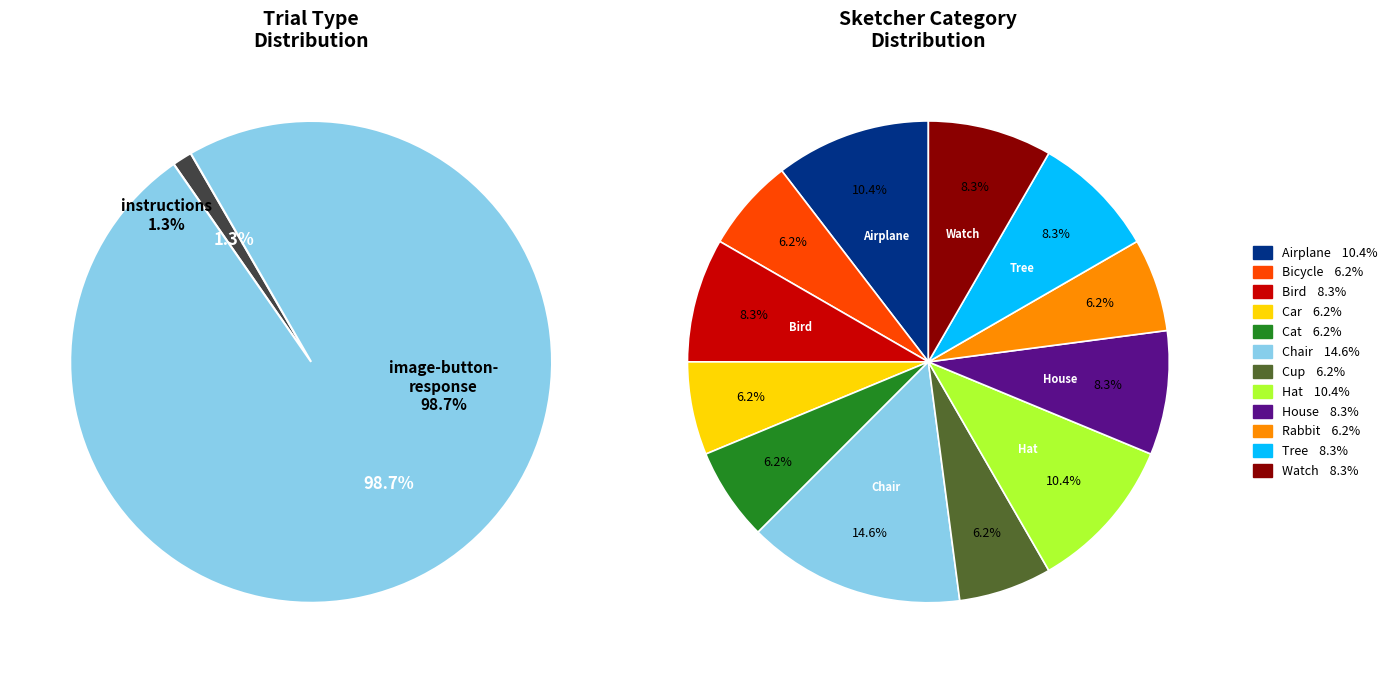

To the nearest percent, what portion does instructions represent?

1%